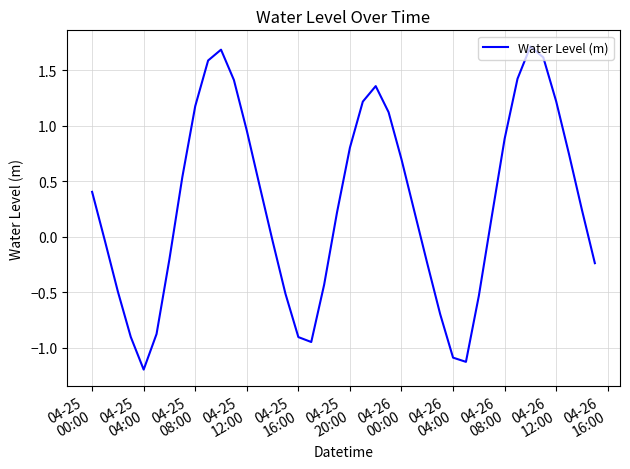

What is the greatest value displayed?

1.7